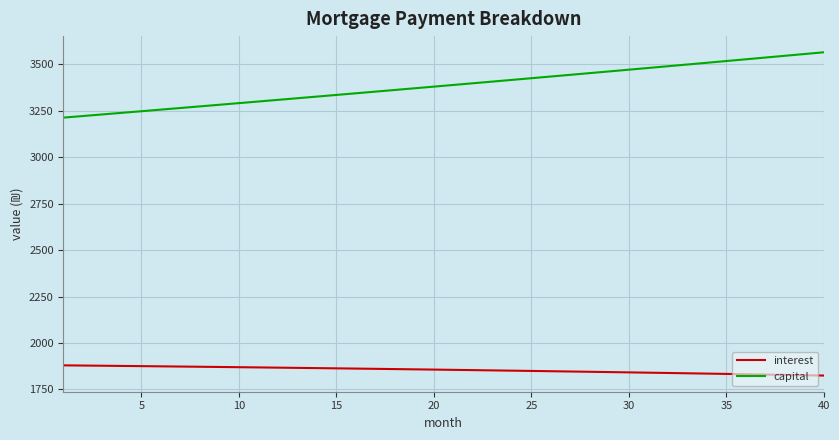

List the series in order of their peak value, lowest first.

interest, capital